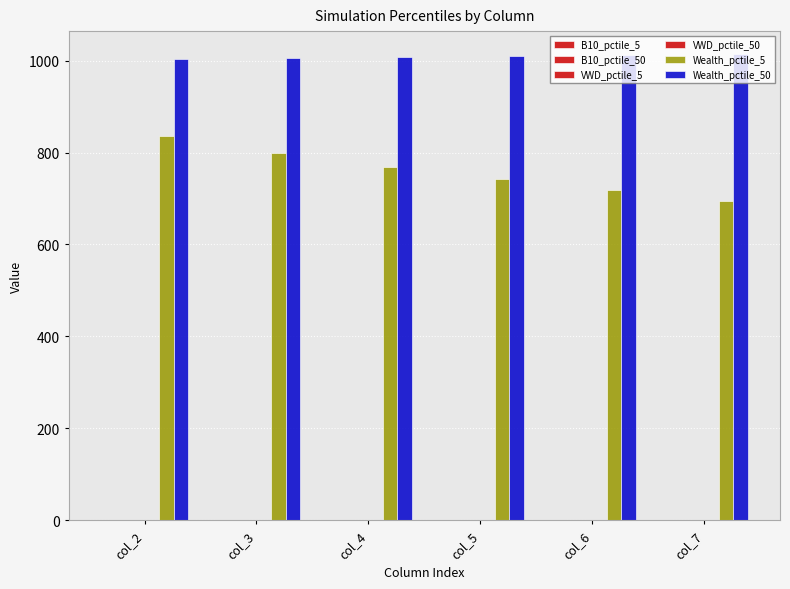

What is the difference between the highest and lowest values at col_4?

1007.1